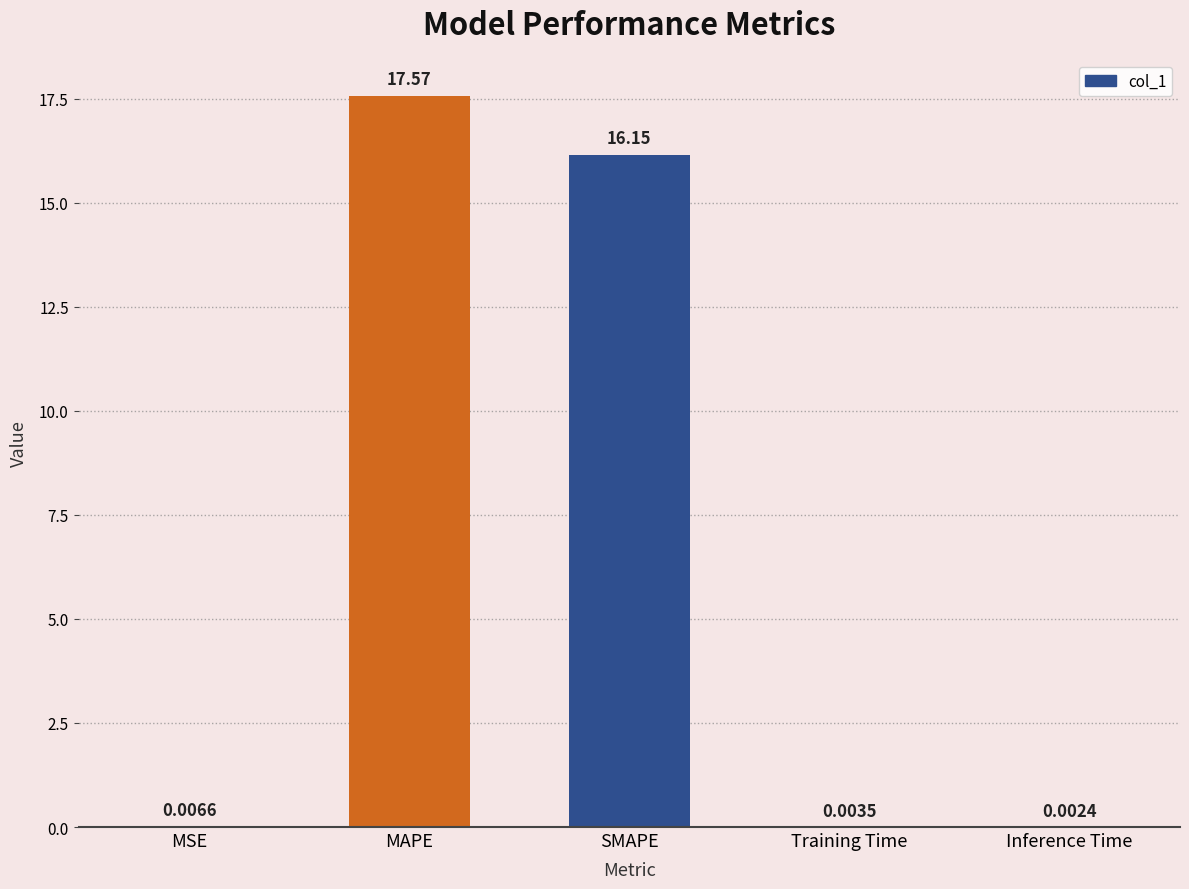

Where is the data nearest to the value 8?

MSE